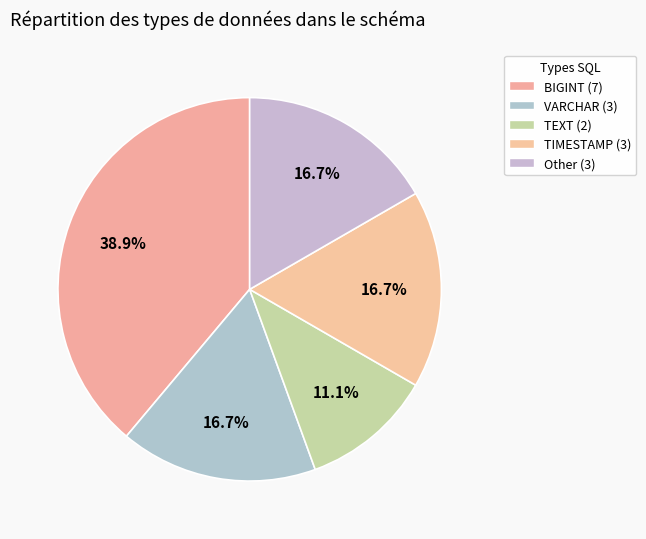

Does TEXT account for over 50% of the chart?

No